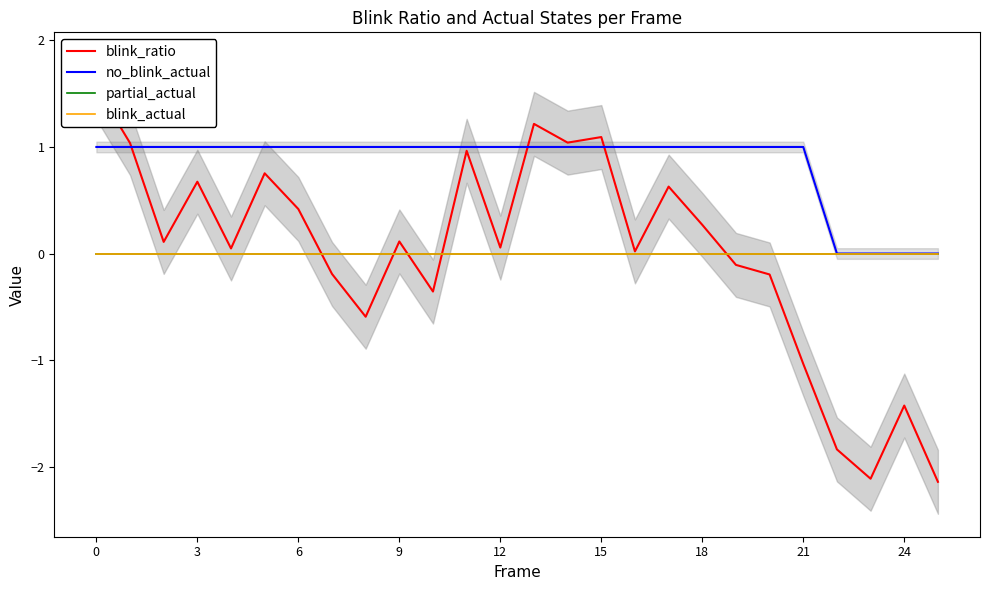

Where is partial_actual nearest to the value 0?

−3